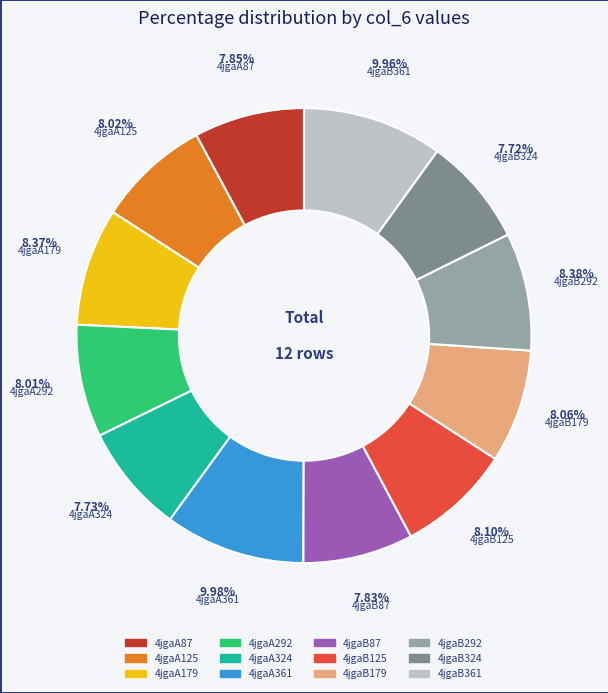

Is there any slice that represents more than half of the pie?

No